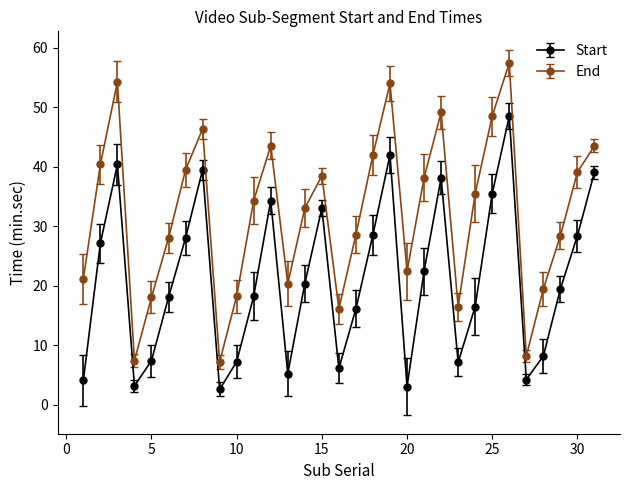

List the series in order of their peak value, highest first.

End, Start